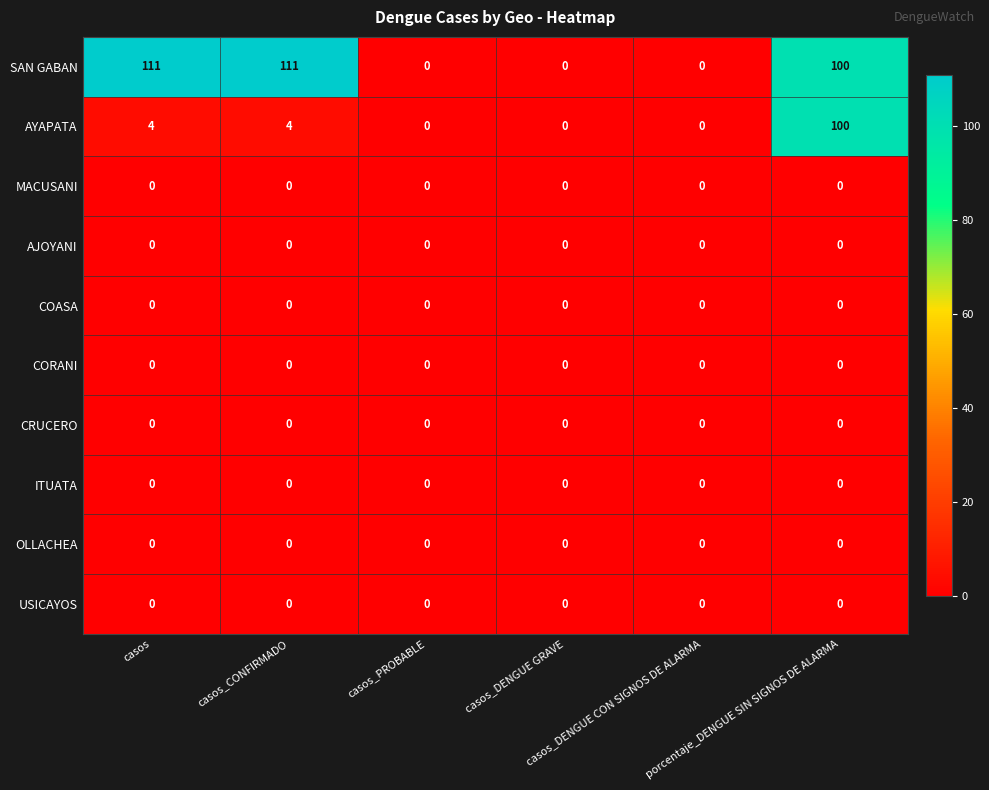

Which series has the widest spread of values?

SAN GABAN